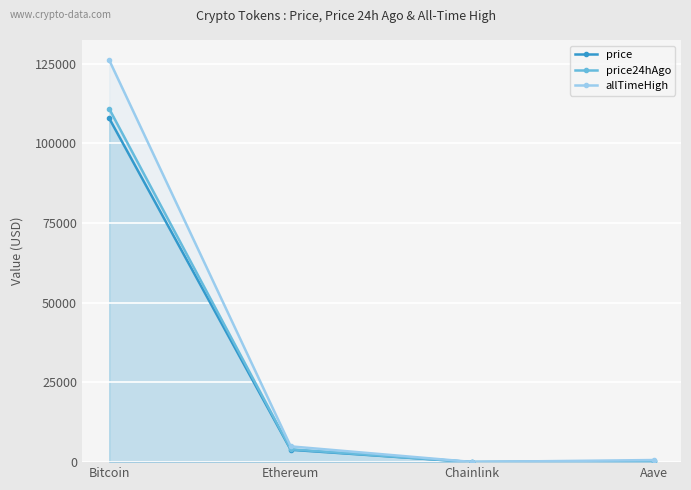

At which label does price24hAgo first exceed 4039?

Bitcoin